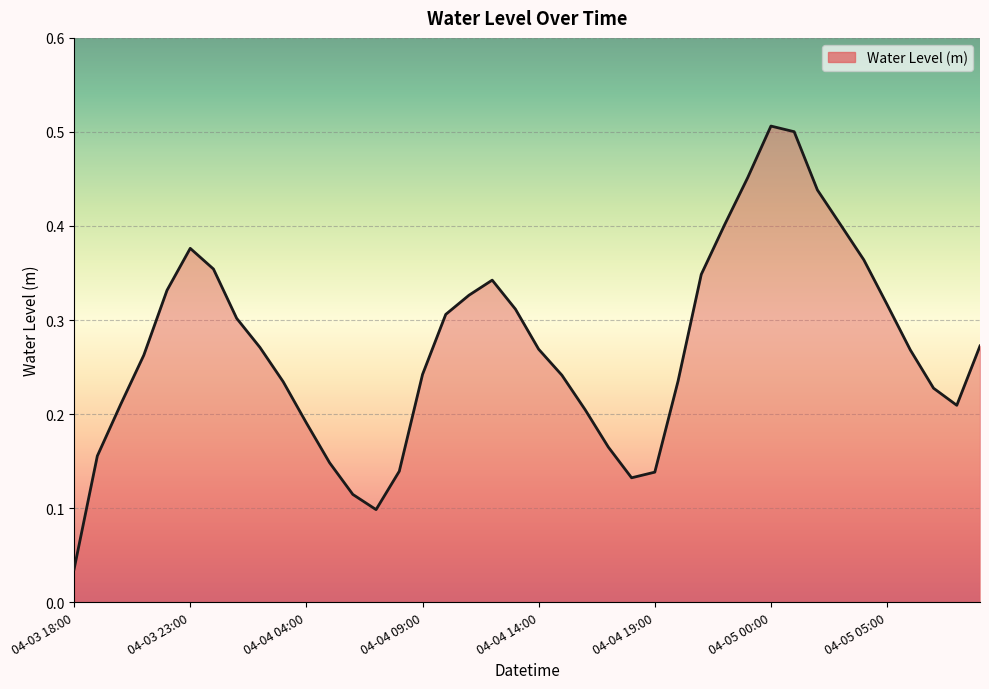

Which category has the lowest value across all series?

04-03 18:00